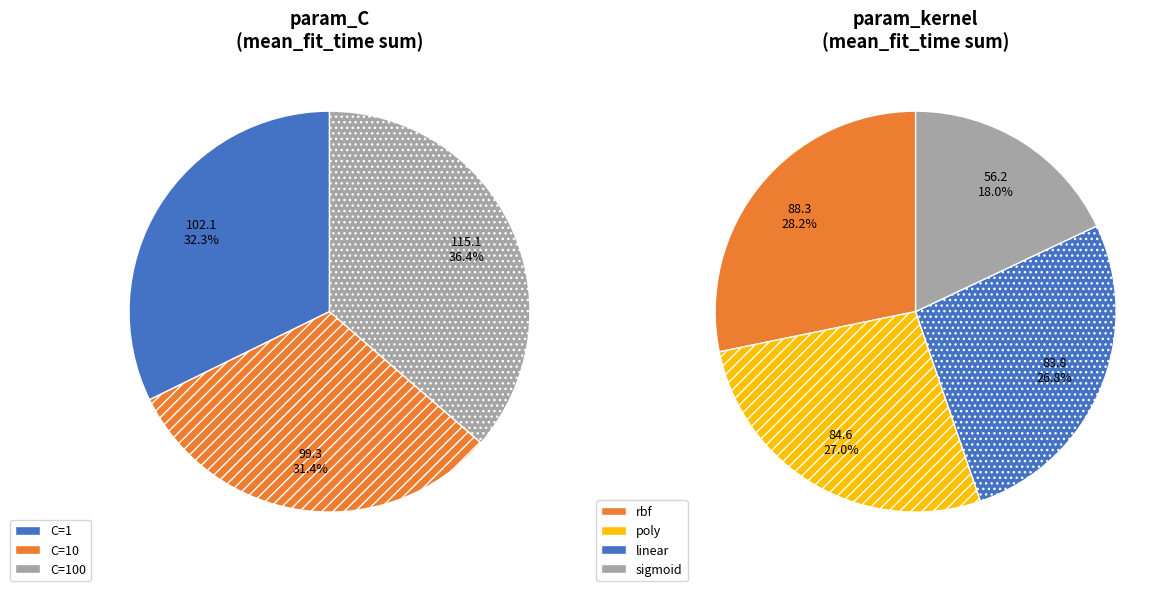

Count the number of slices in the pie.

3